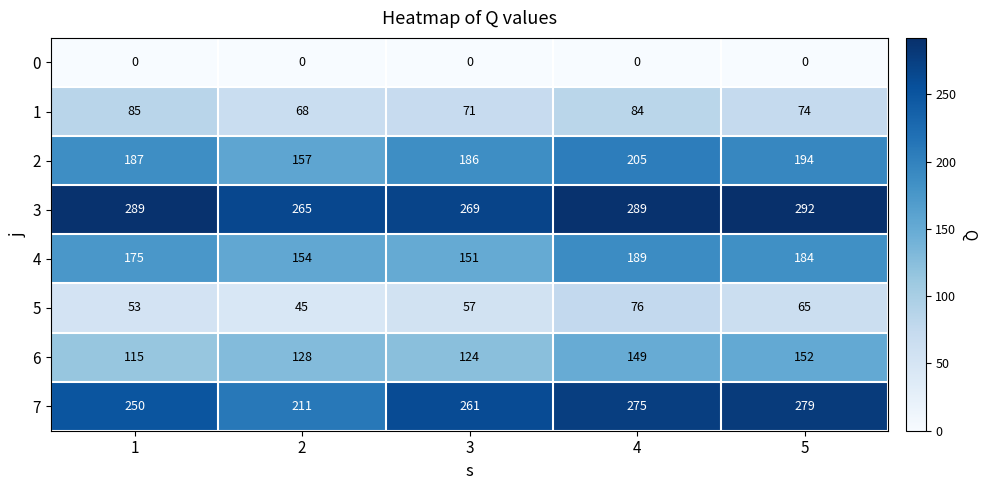

At 3, list the series in order from smallest to largest.

0, 5, 1, 6, 4, 2, 7, 3